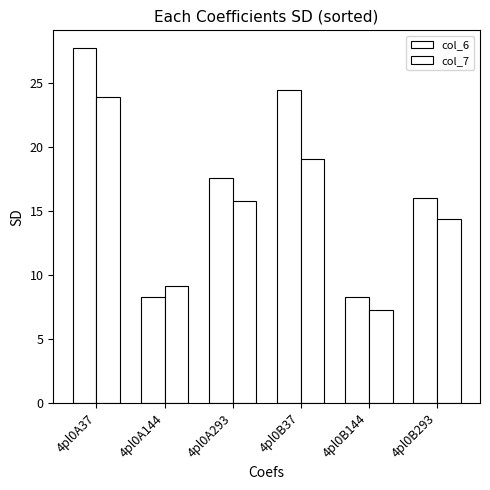

How many bars are there in total?

12